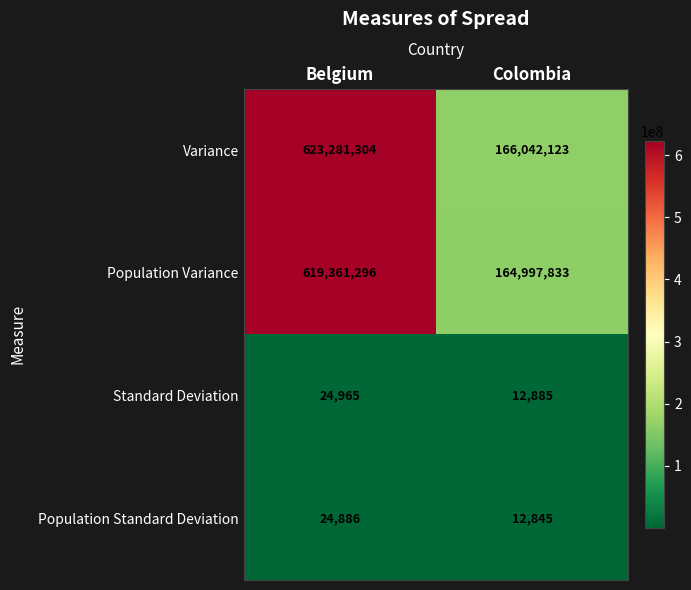

What is the lowest value of the Standard Deviation series?

12885